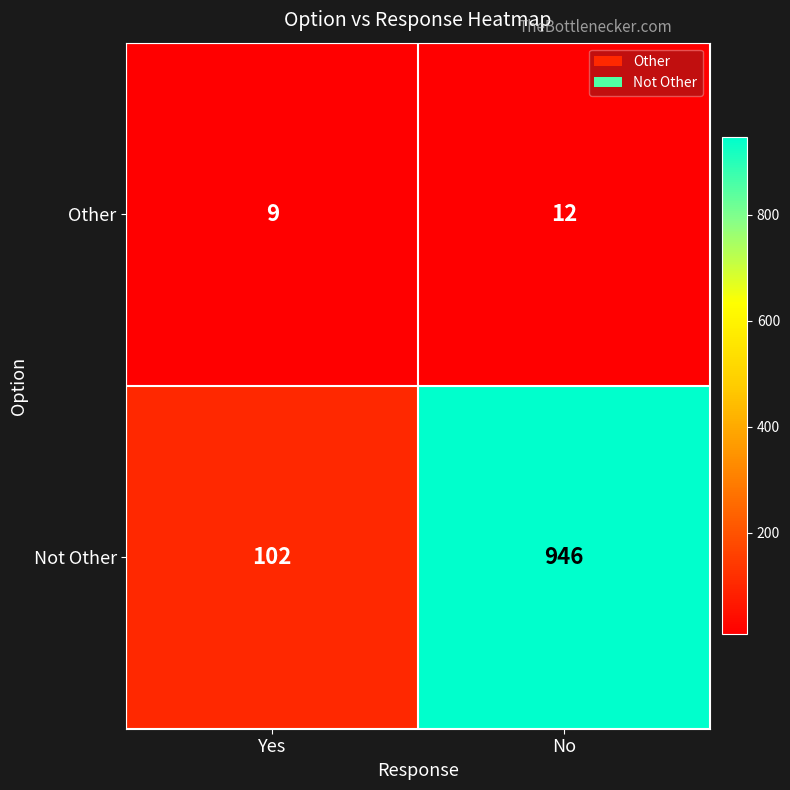

True or false: Not Other has a value of 102 at Yes.

True